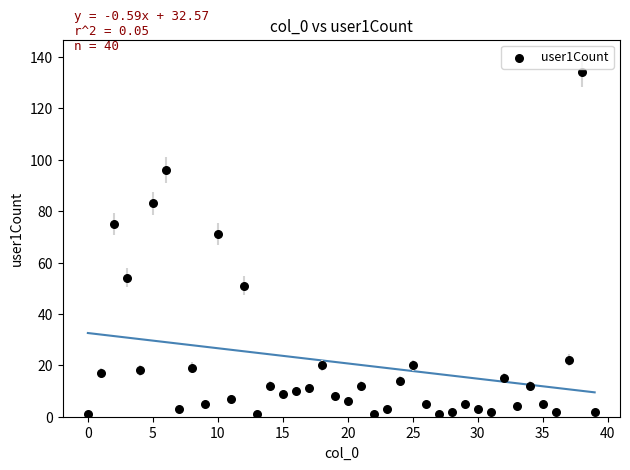

What is the range of Y values (max minus min)?

133